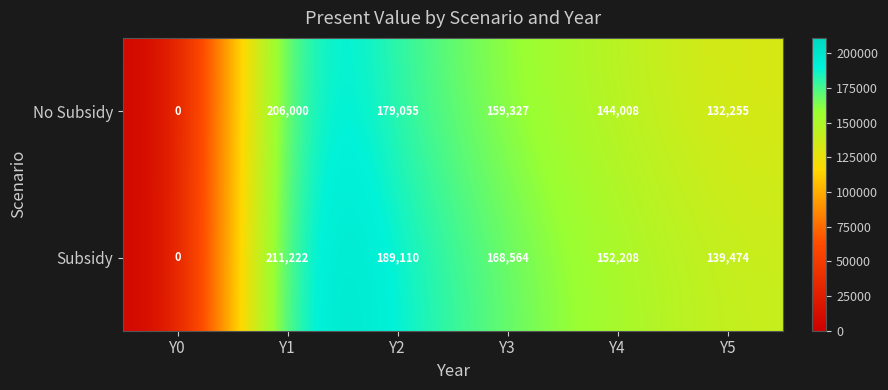

At which category is the sum across all series the highest?

Y1